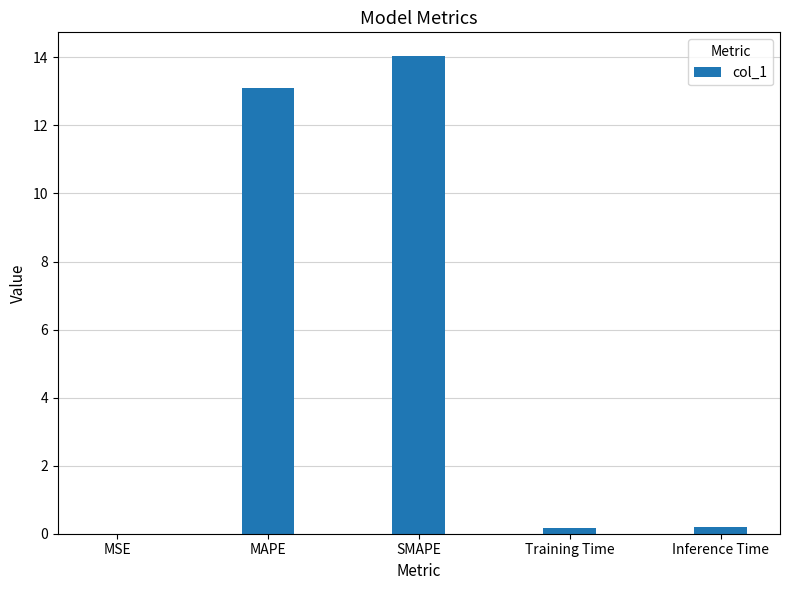

Between MSE and SMAPE, which is larger?

SMAPE